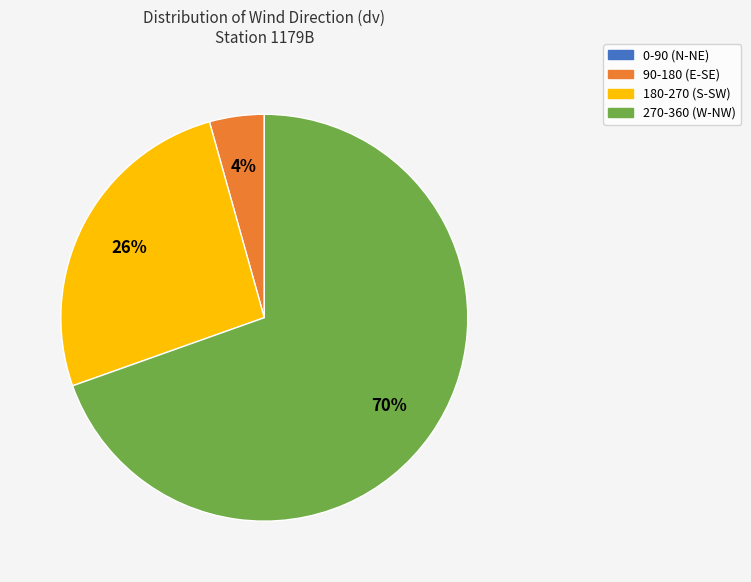

Which has a higher value, 180-270 (S-SW) or 90-180 (E-SE)?

180-270 (S-SW)